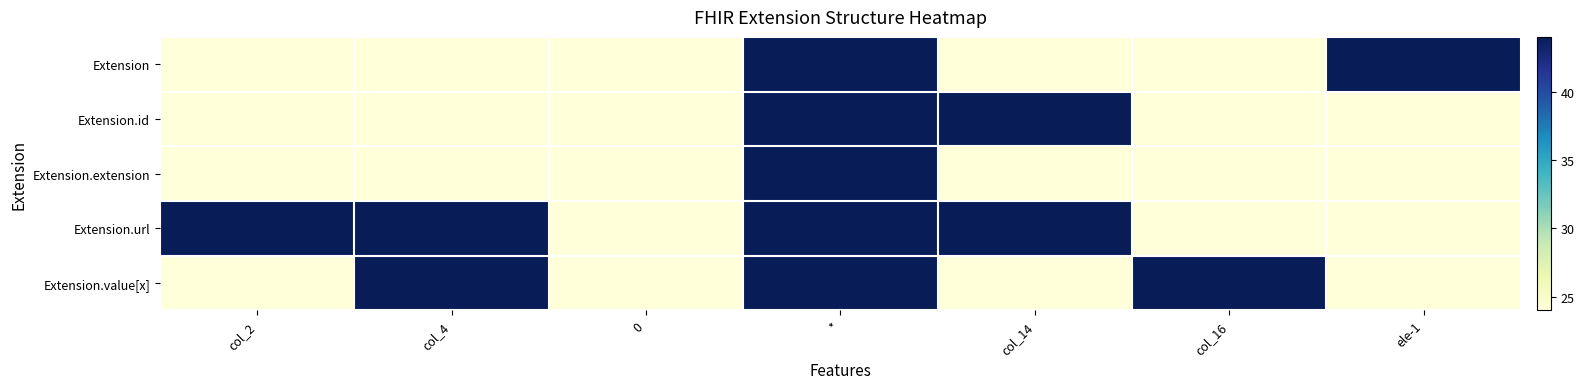

List the series in order of their peak value, lowest first.

Extension, Extension.id, Extension.extension, Extension.url, Extension.value[x]